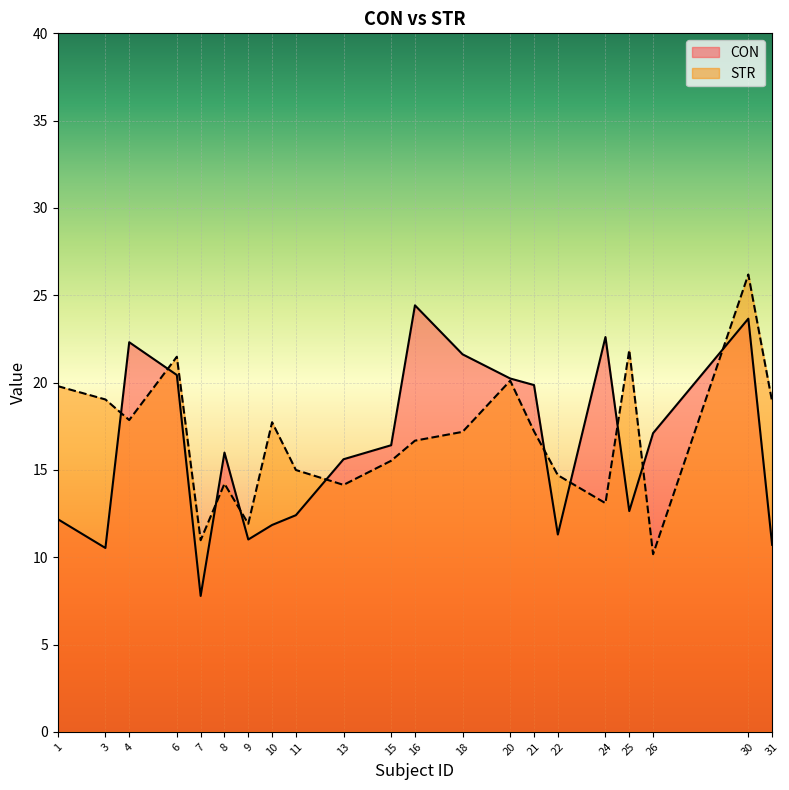

At which label does STR first exceed 17?

1